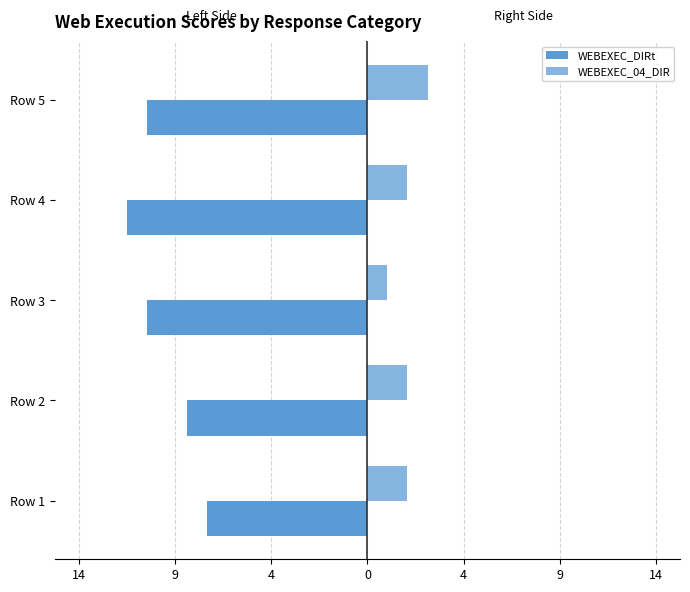

Rank the series by their average value, from highest to lowest.

WEBEXEC_04_DIR, WEBEXEC_DIRt